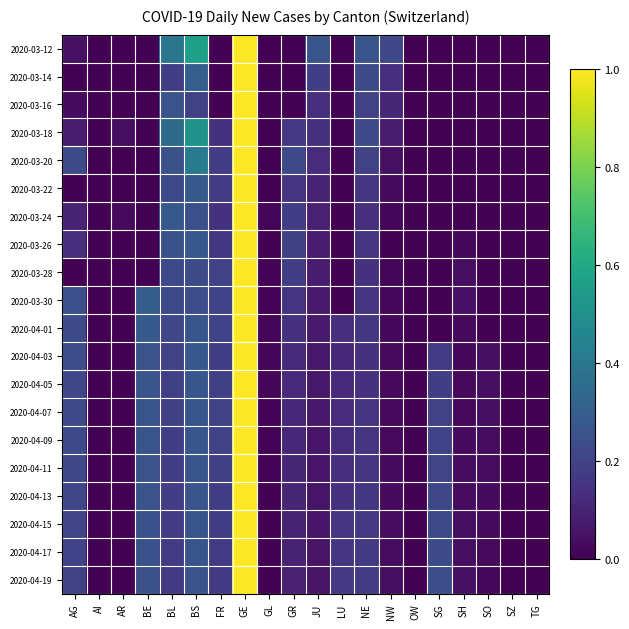

Count the number of data series in this chart.

20